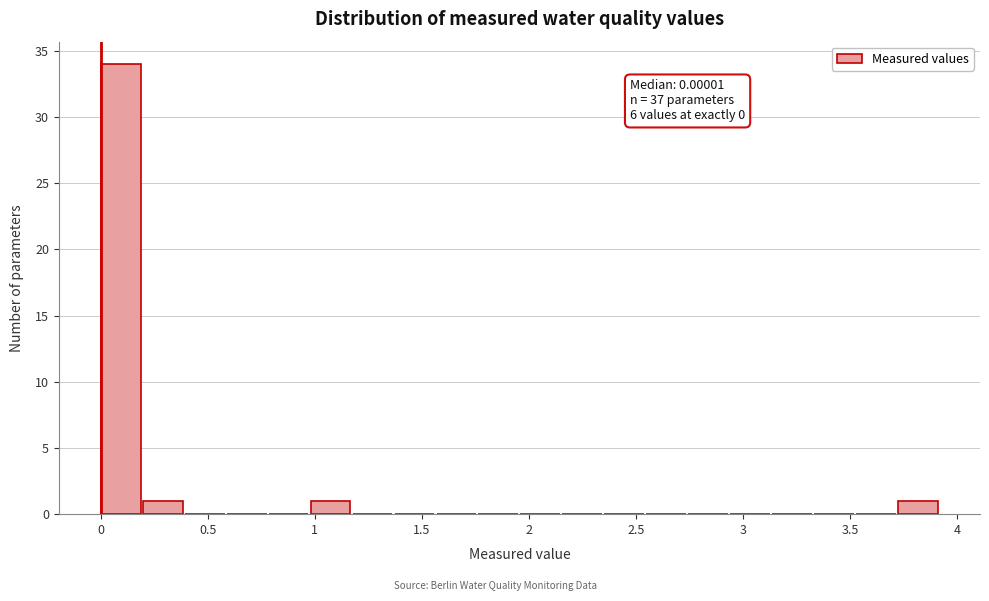

Around what value on the x-axis is the tallest bar? Give the approximate position of its centre, as read against the axis.

0.10